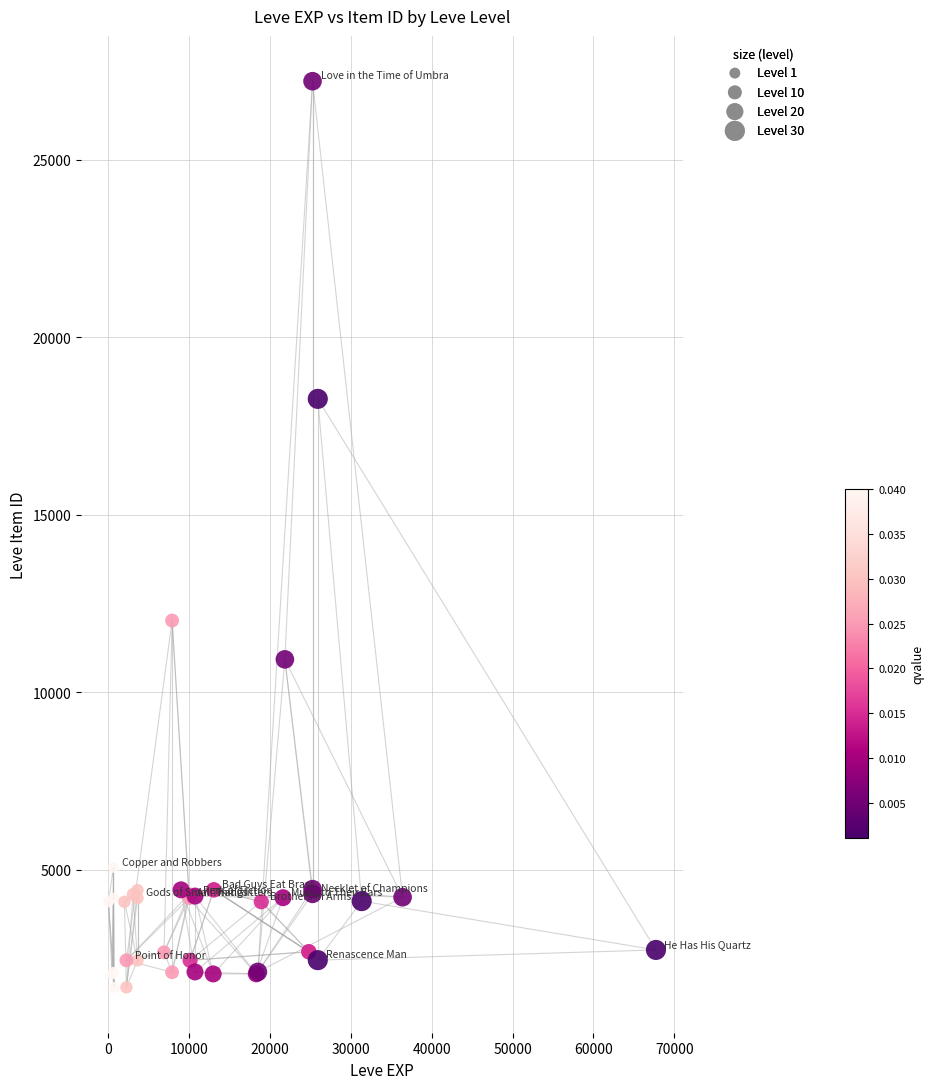

What Y value in the scatter plot is closest to 14448?

12018